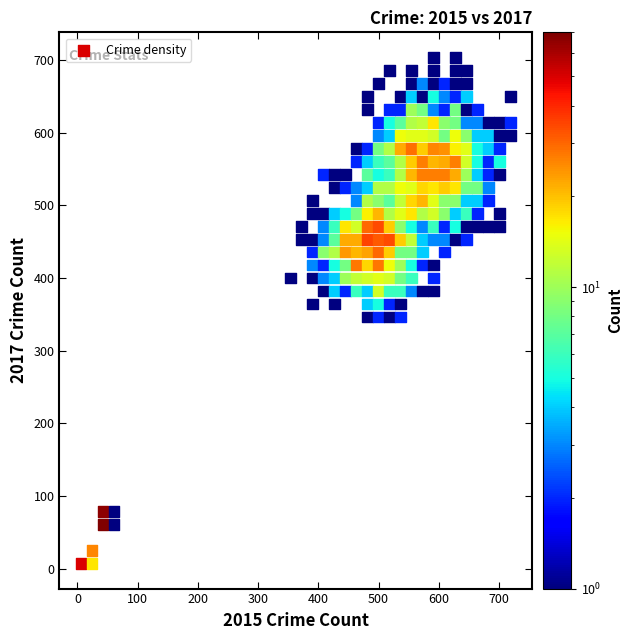

What is the range of Y values (max minus min)?

695.7